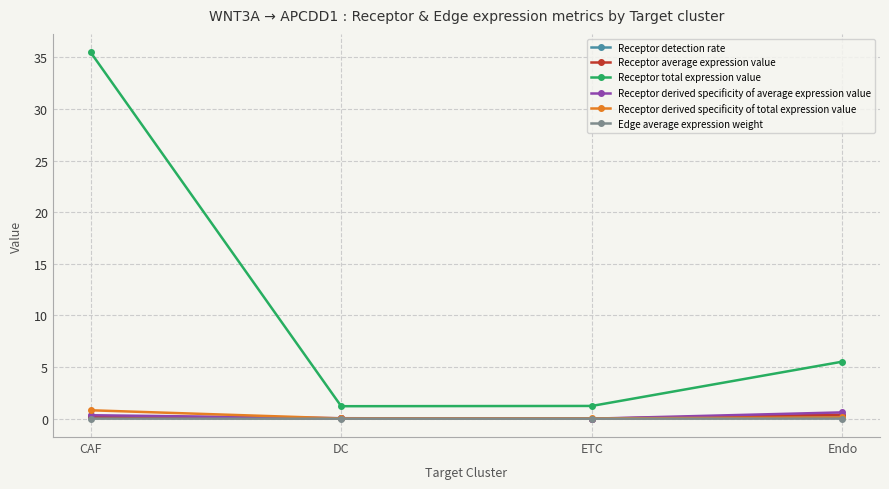

Which category has the highest value across all series?

CAF